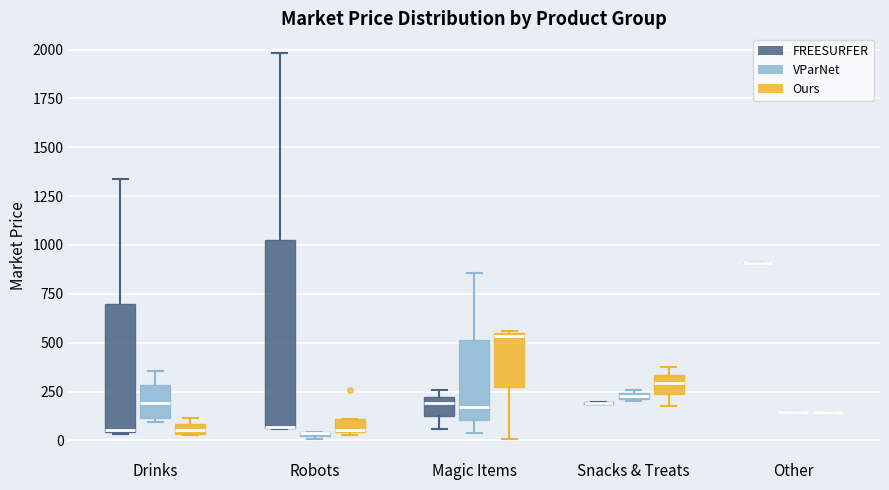

Which box is the tallest, from its lower edge to its upper edge?

Robots (FREESURFER)